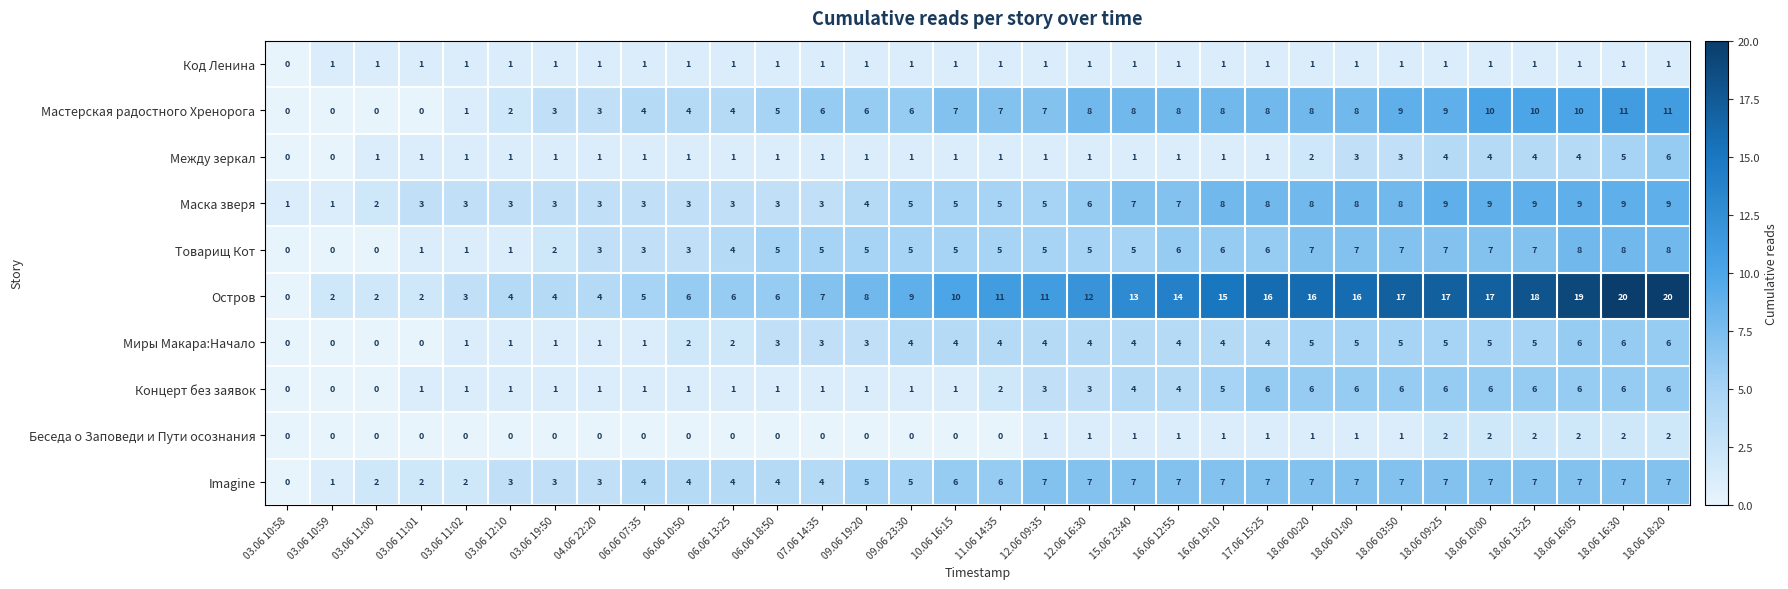

Read the Мастерская радостного Хренорога value at 18.06 01:00, to the nearest 5.

10